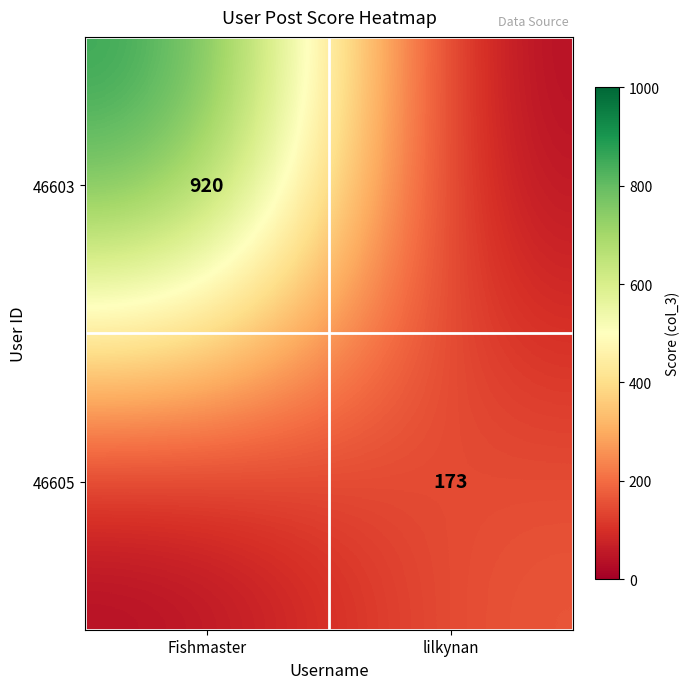

The value of 46603 at Fishmaster is 1415. True or false?

False